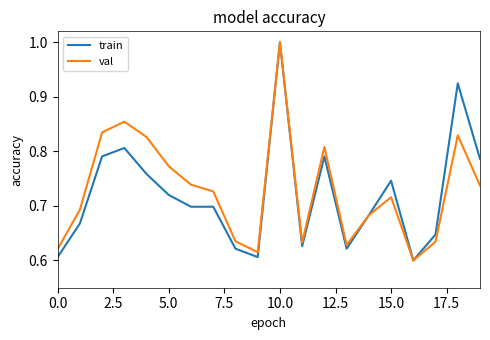

At which label is train closest to 0?

16